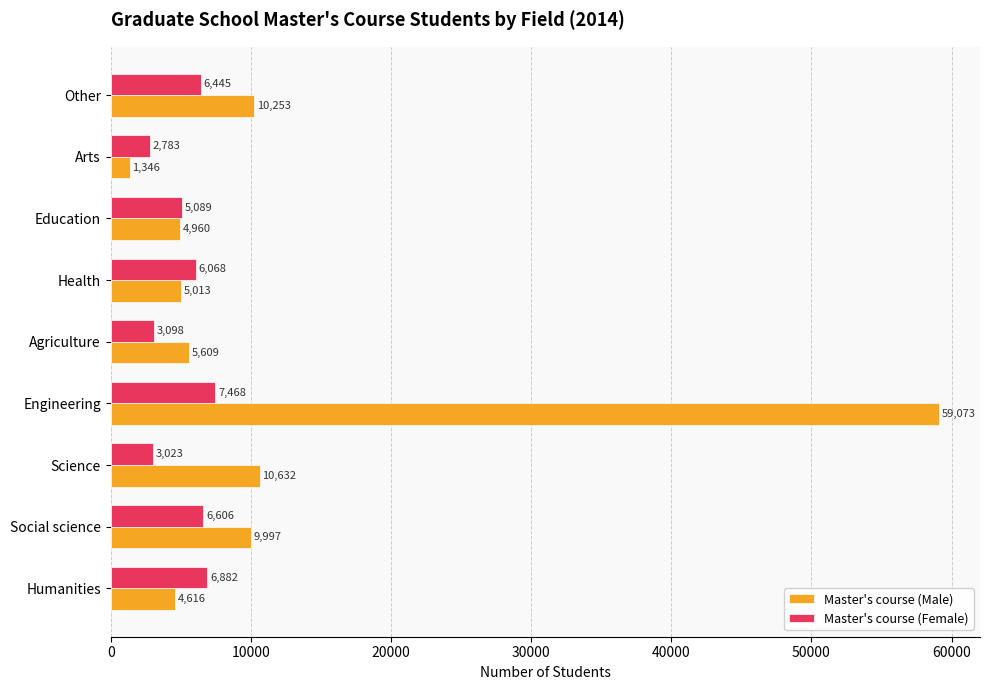

Count the number of categories in the chart.

9